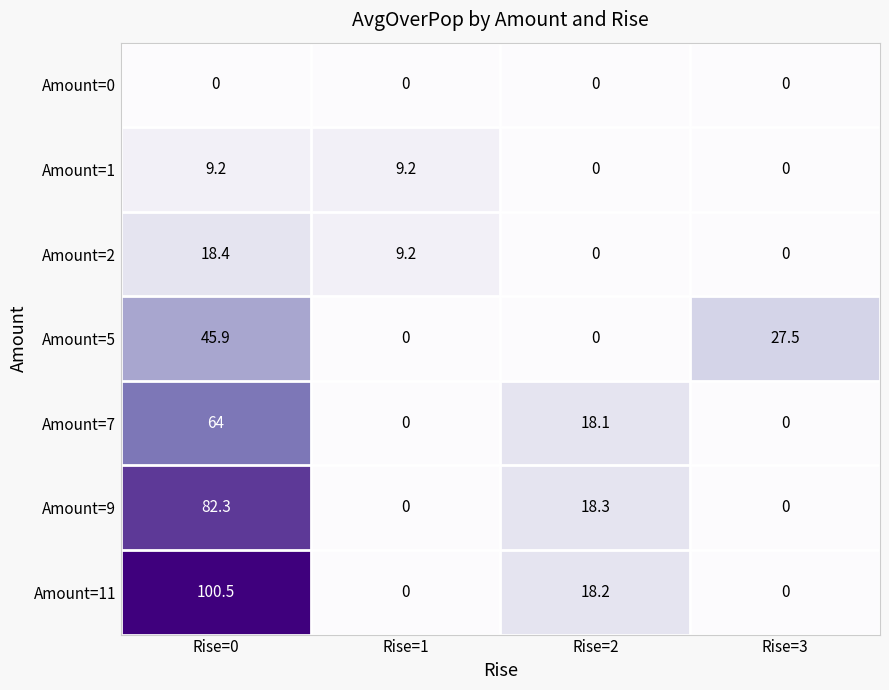

Which series has the largest total across all categories?

Amount=11